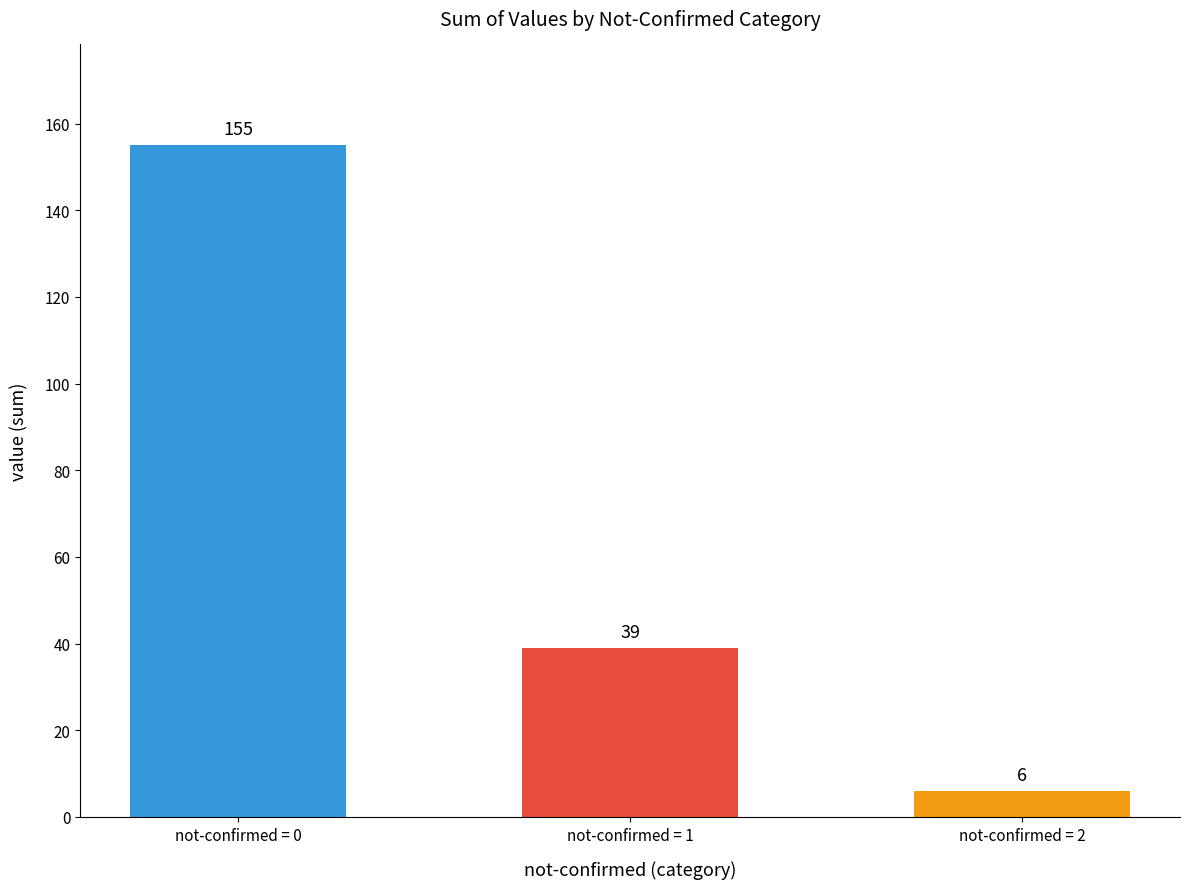

What is the value of the 2nd bar from the left?

39